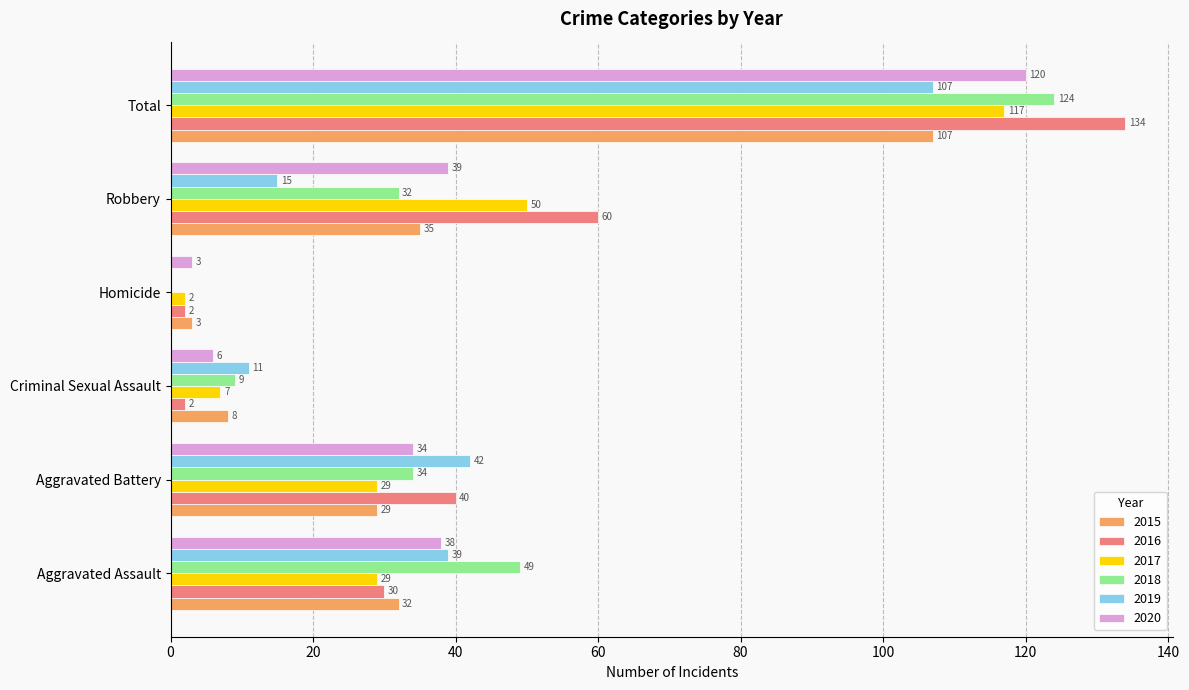

The 2018 series shows 9 at Criminal Sexual Assault. True or false?

True